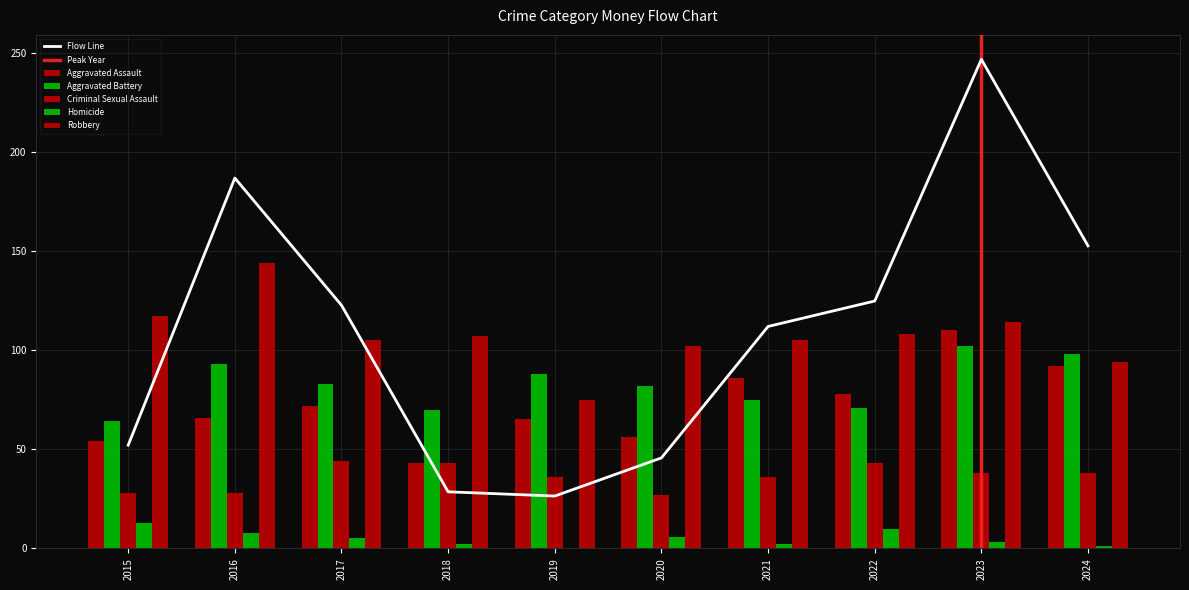

How many bars are there in each group?

5